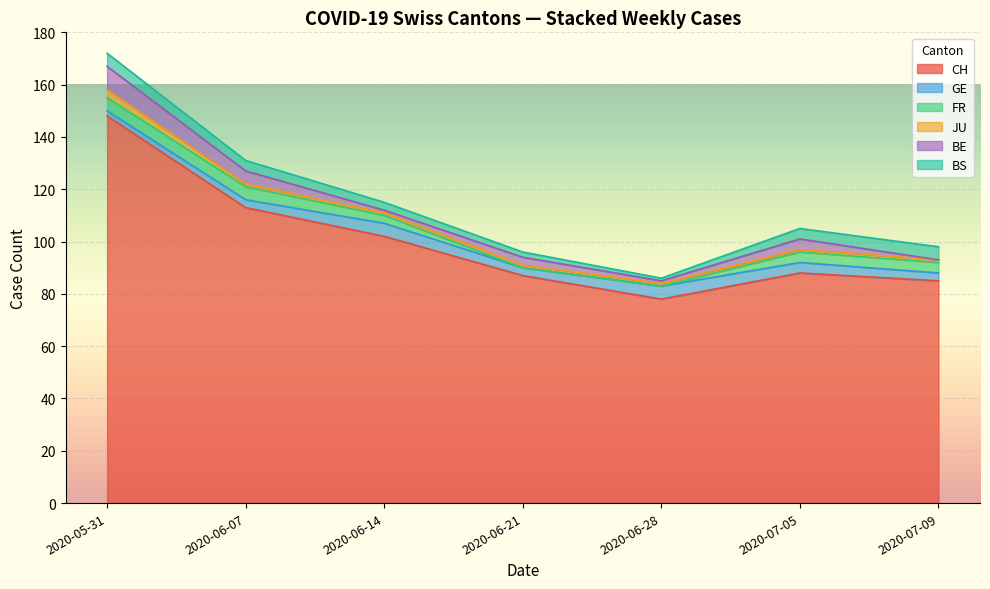

What is the highest value of the JU series?

3